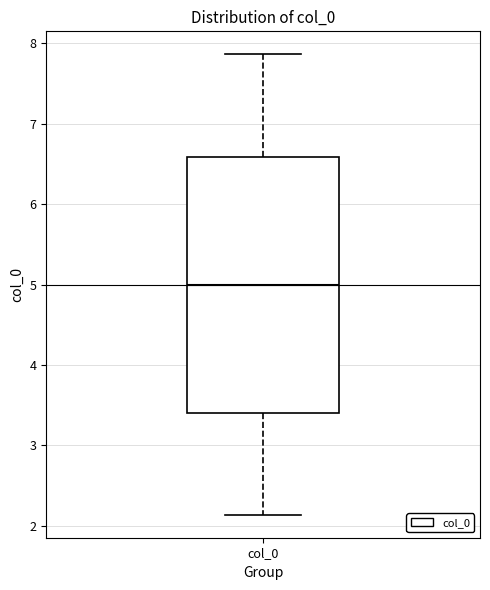

Where is the upper edge of the box for col_0 on the y-axis? The values are not printed on the chart, so give them approximately, as read against the axis.

6.6